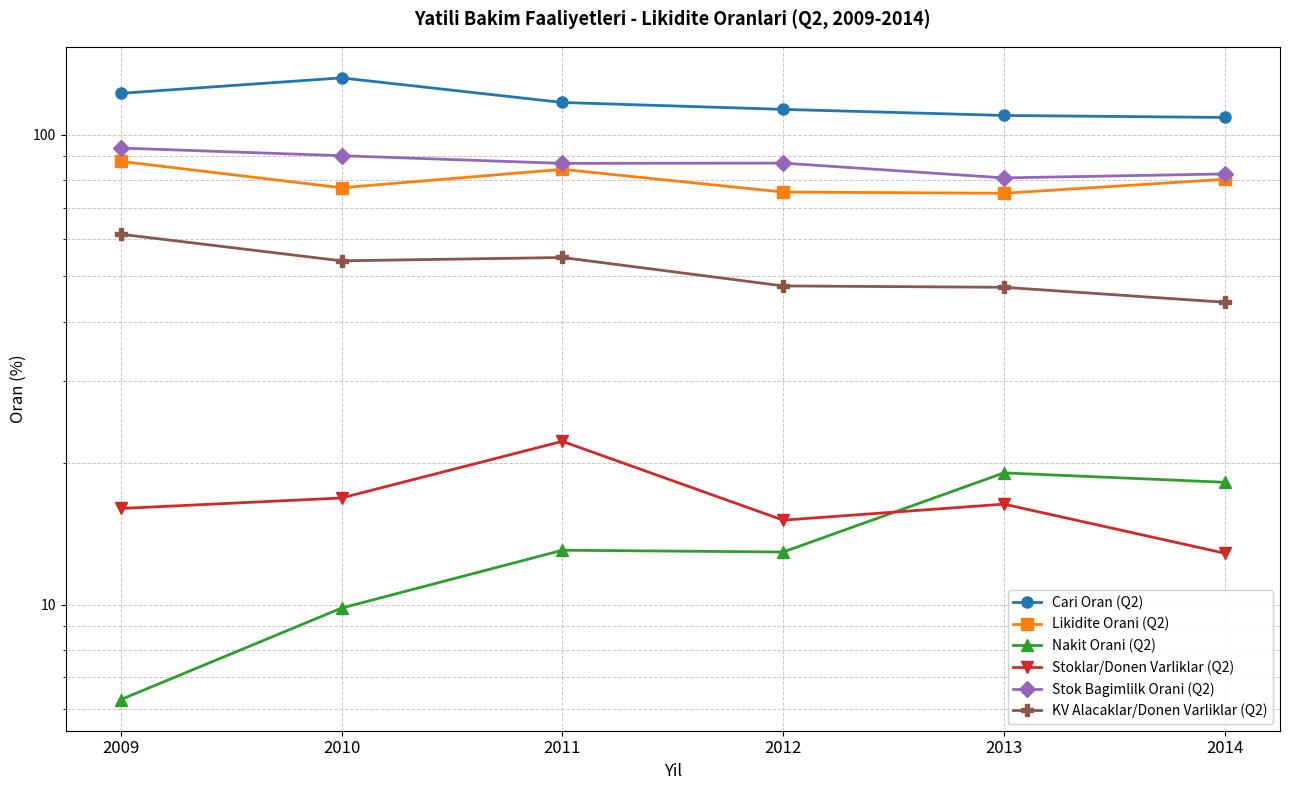

True or false: Stok Bagimlilk Orani (Q2) and Nakit Orani (Q2) intersect in this chart.

False